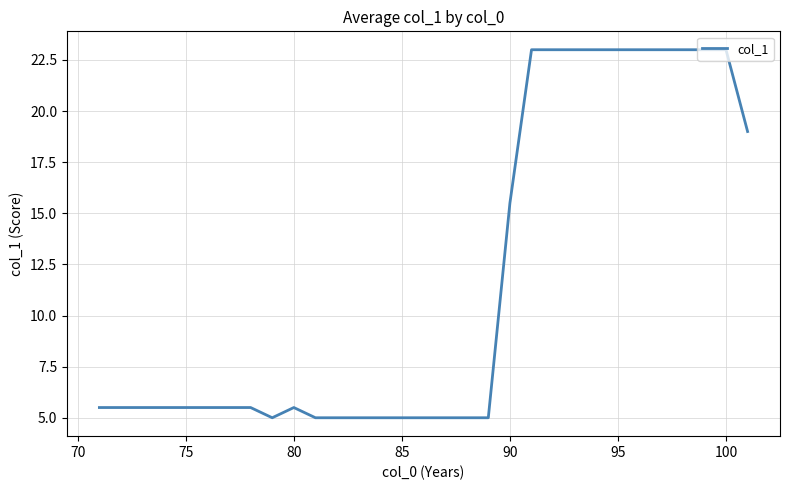

What is the difference between the second highest and second lowest values?

18.0